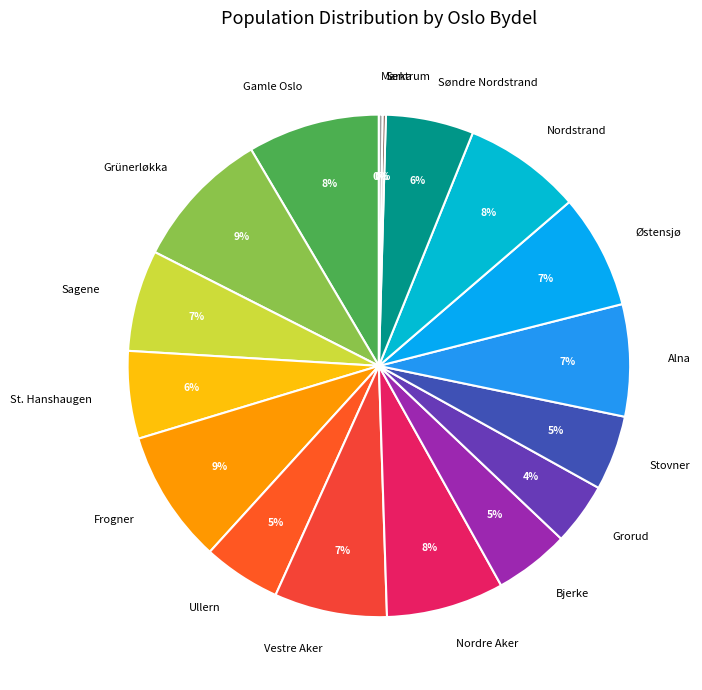

Is it true that Vestre Aker is 1% of the pie?

False